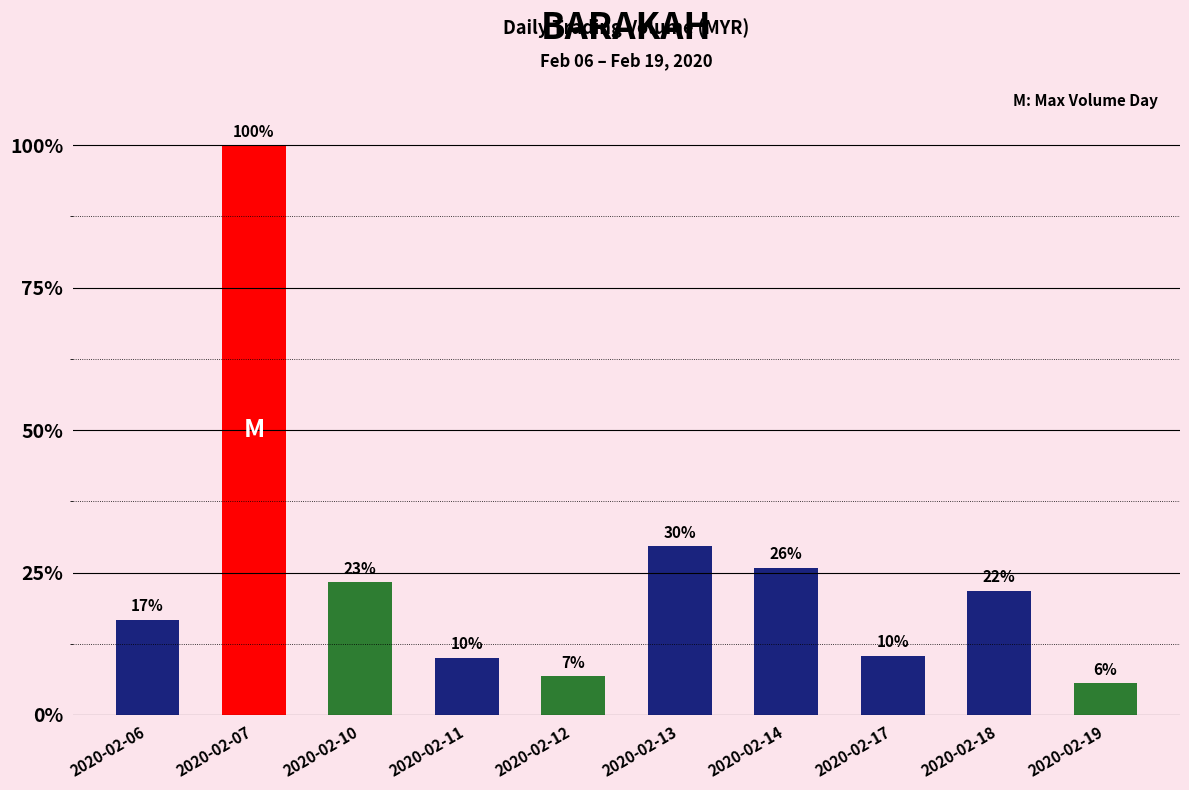

Are the bars horizontal?

No